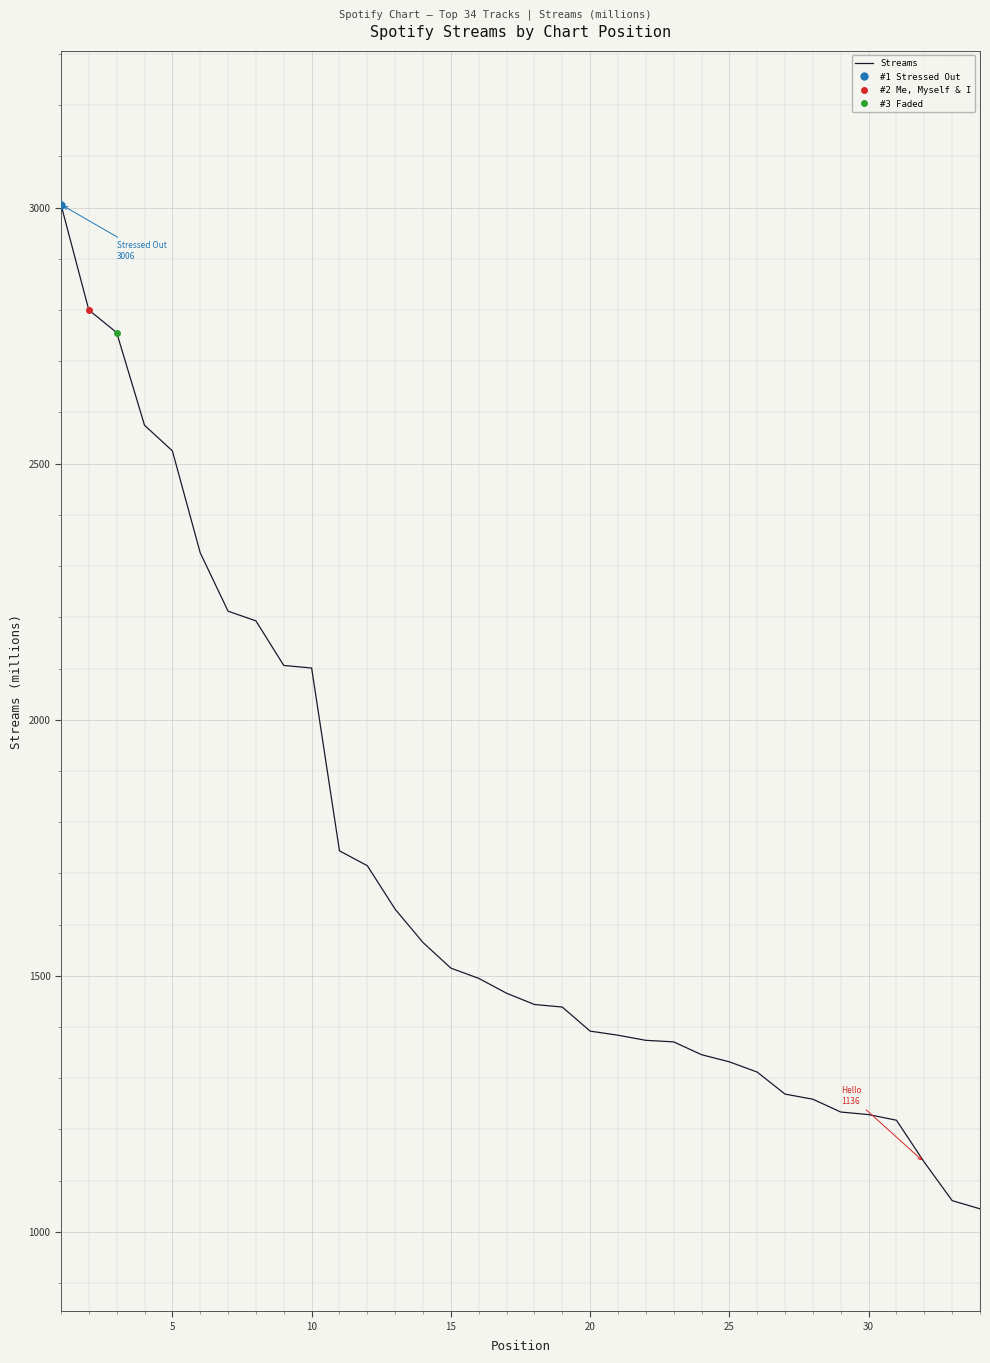

The chart shows a value of 2163 at 23. True or false?

False